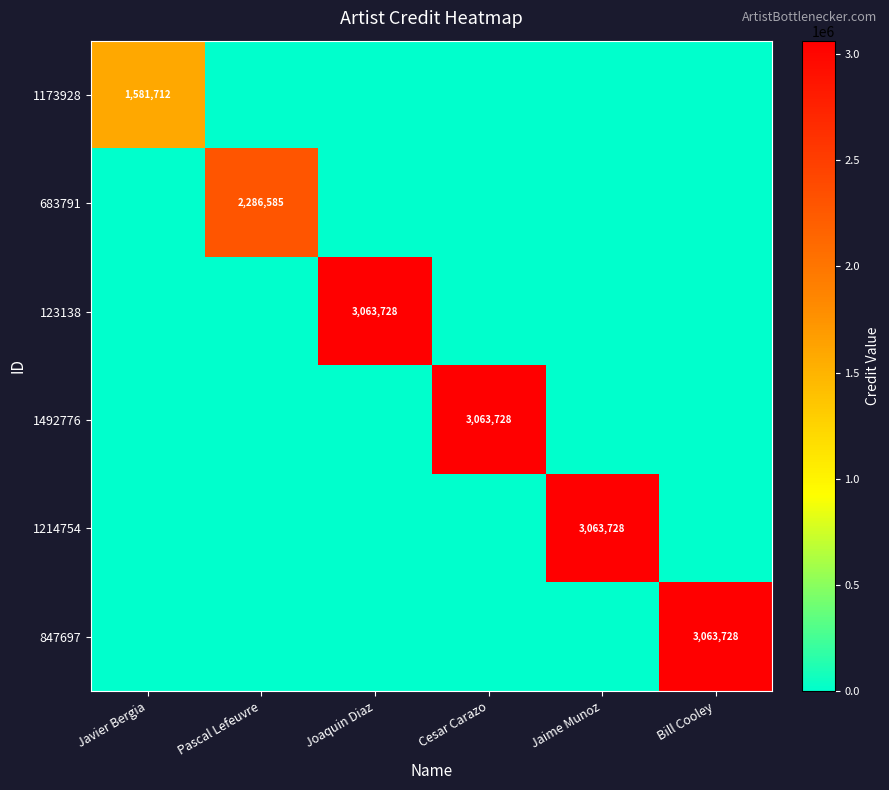

Between Joaquin Diaz and Bill Cooley, which is larger?

Joaquin Diaz